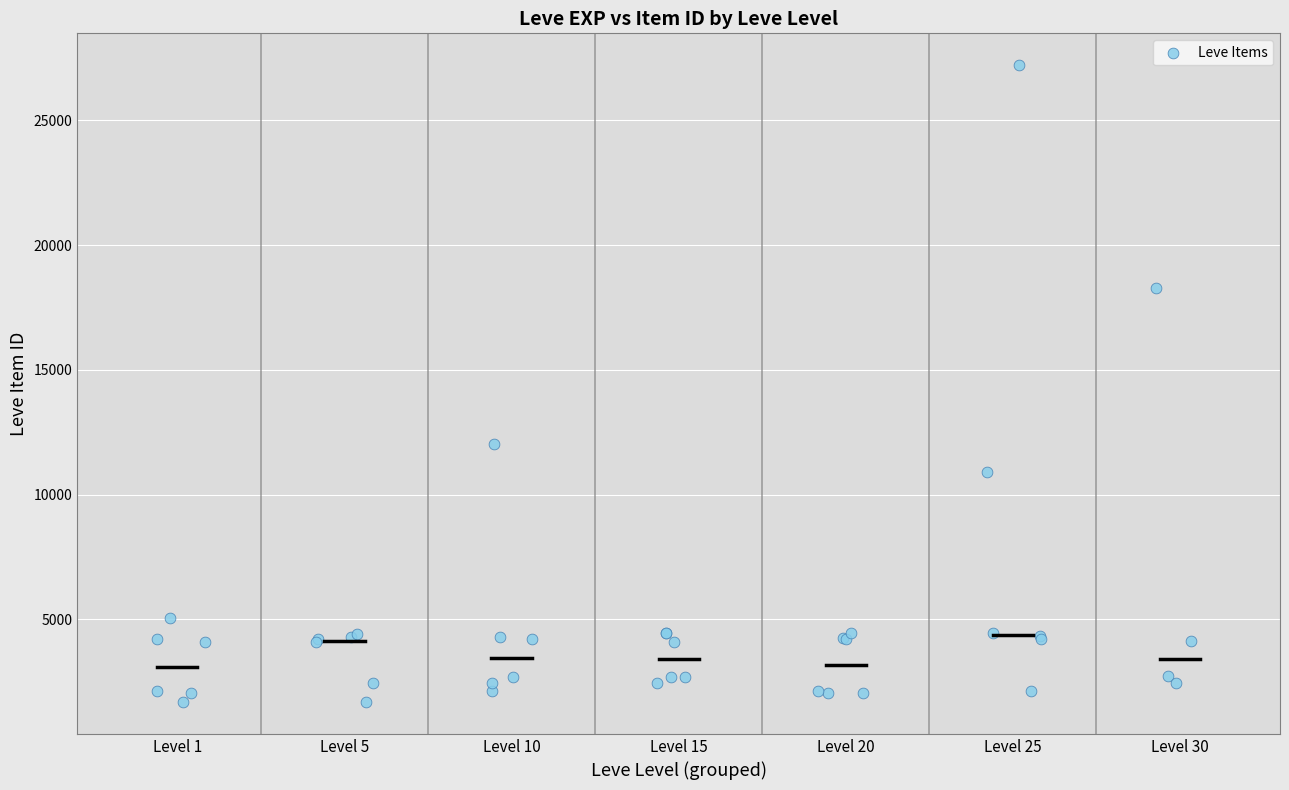

What Y value in the scatter plot is closest to 14448?

12018